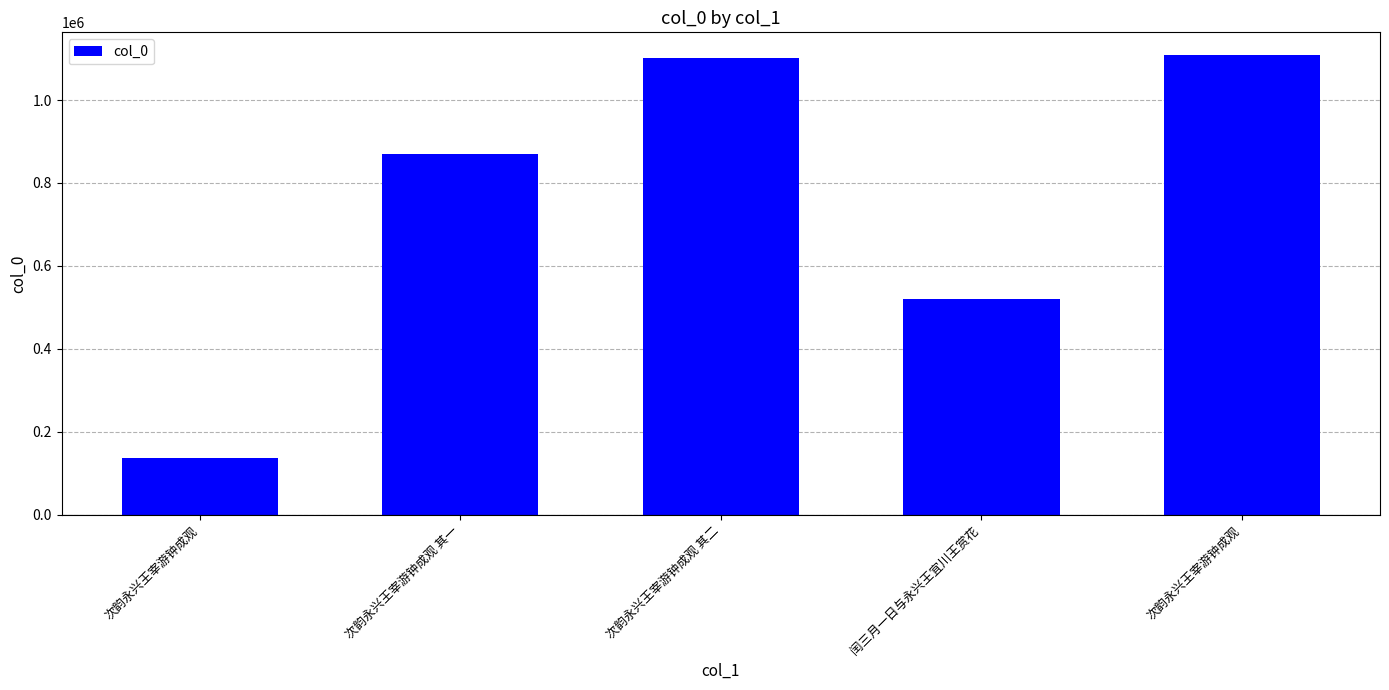

What is the average value?

747094